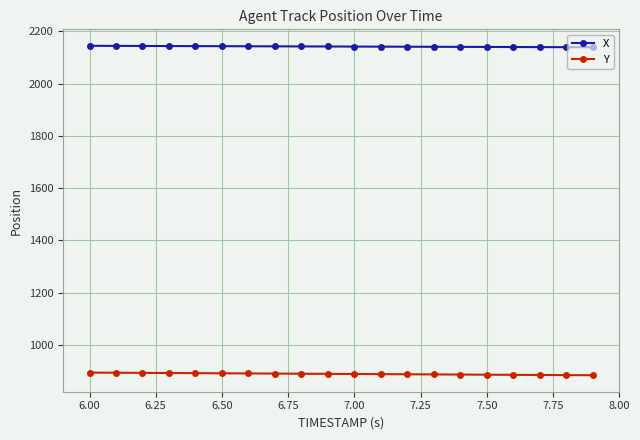

At how many categories does at least one series exceed 1759?

20